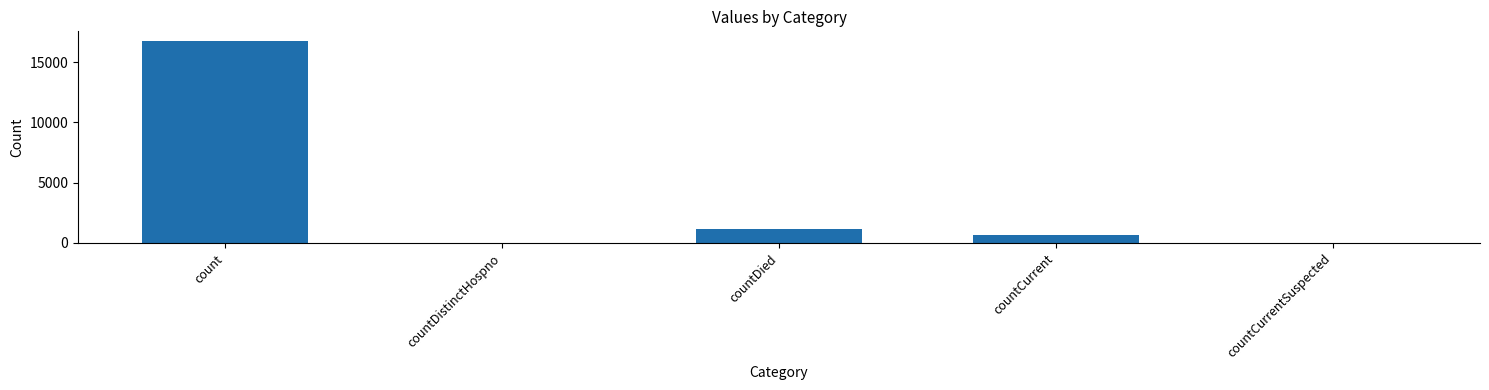

True or false: the data shows 16729 at count.

True